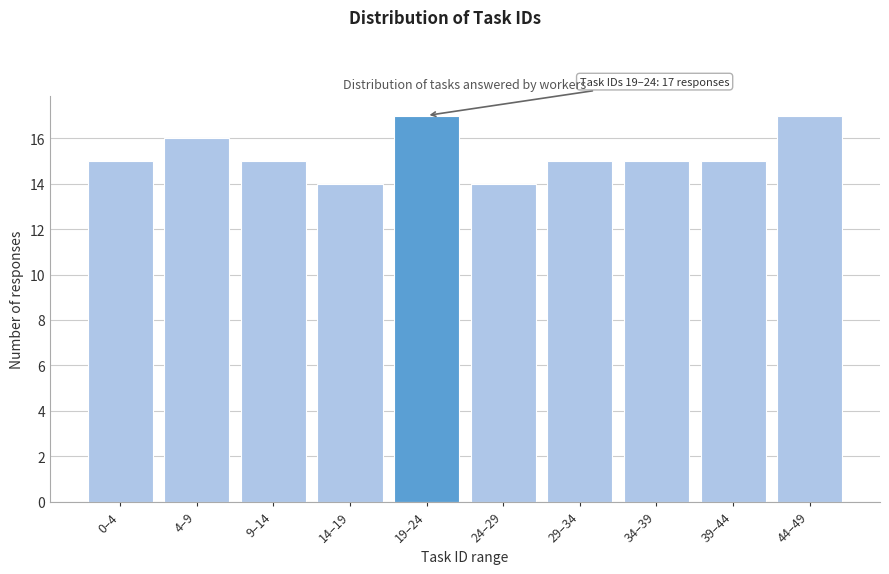

Reading left to right, transcribe all the data shown in this chart.

0–4=15	4–9=16	9–14=15	14–19=14	19–24=17	24–29=14	29–34=15	34–39=15	39–44=15	44–49=17